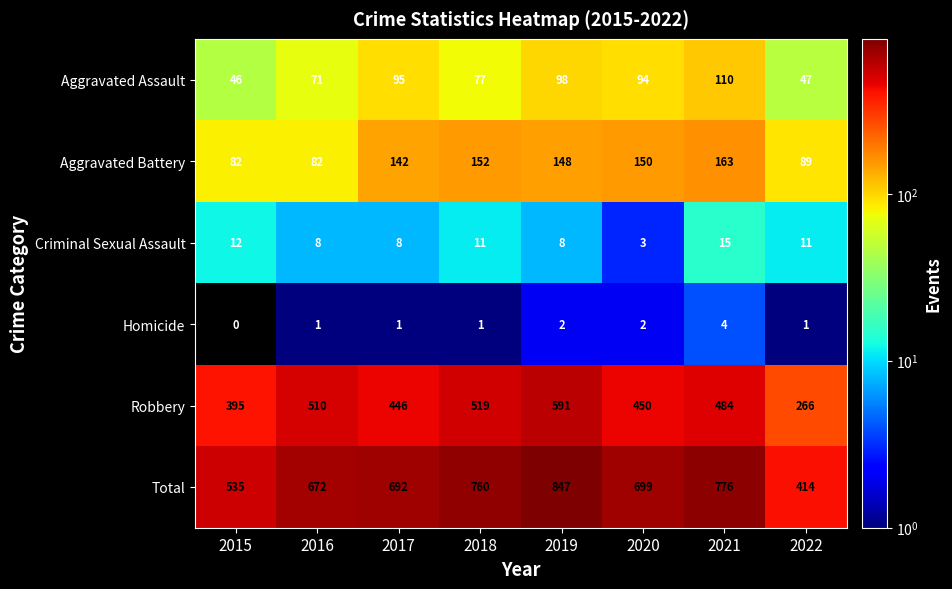

True or false: Total has a value of 724 at 2022.

False